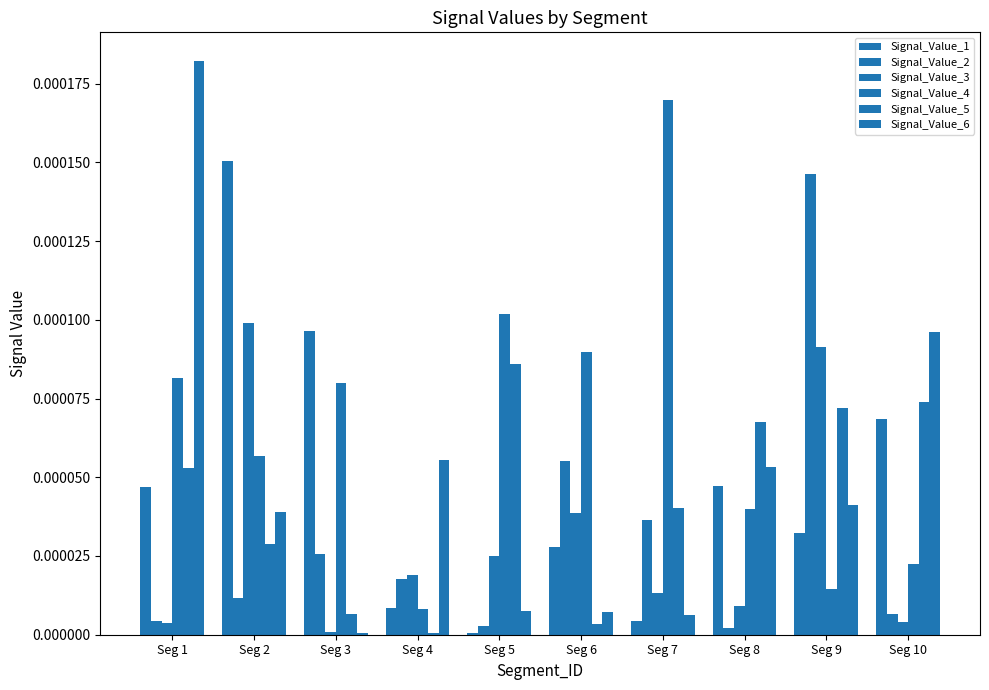

At which label is Signal_Value_2 closest to 0?

Seg 8